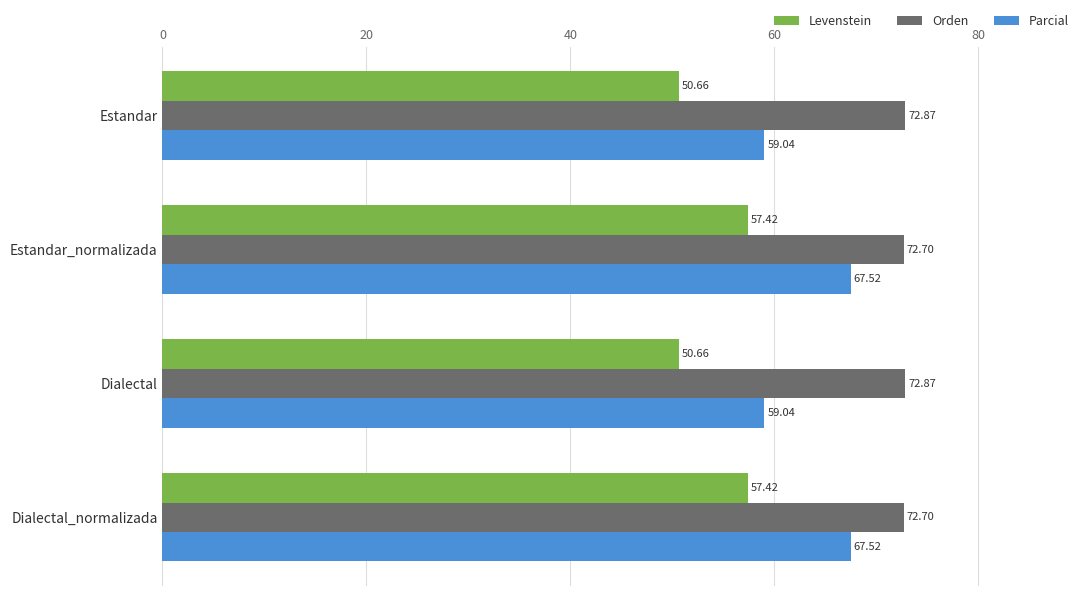

List the series in order of their peak value, highest first.

Orden, Parcial, Levenstein